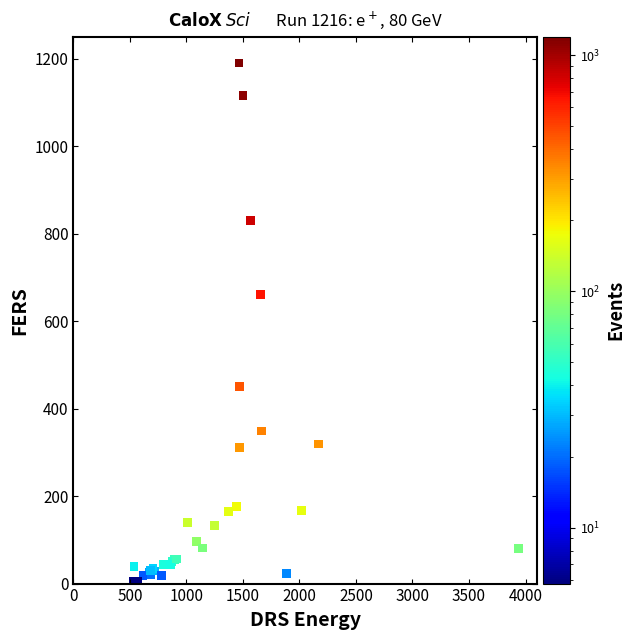

What Y value in the scatter plot is closest to 597?

660.0